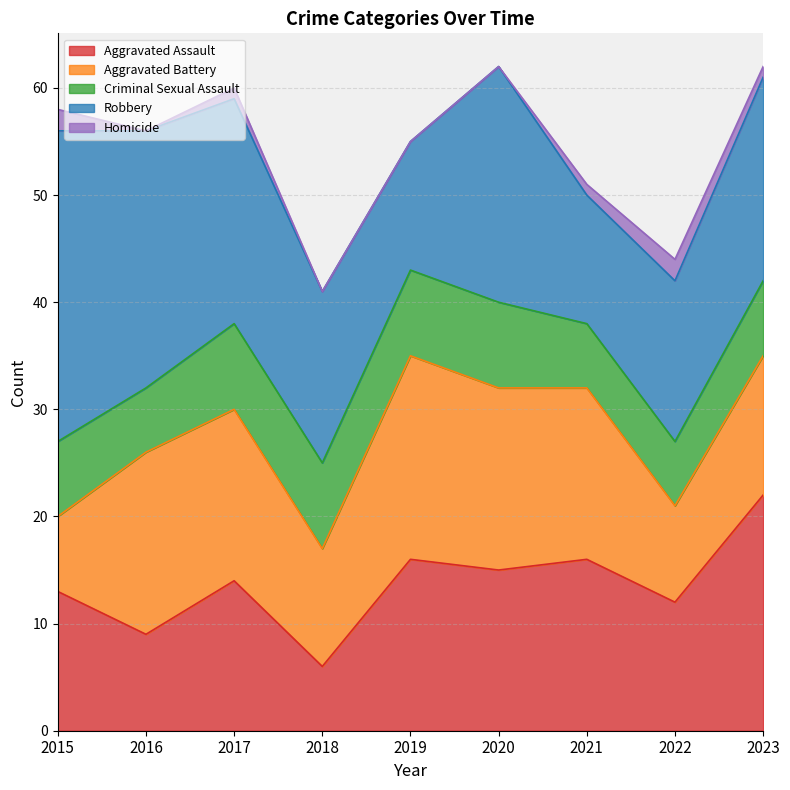

True or false: Aggravated Assault has more than 1 interior local peaks.

True